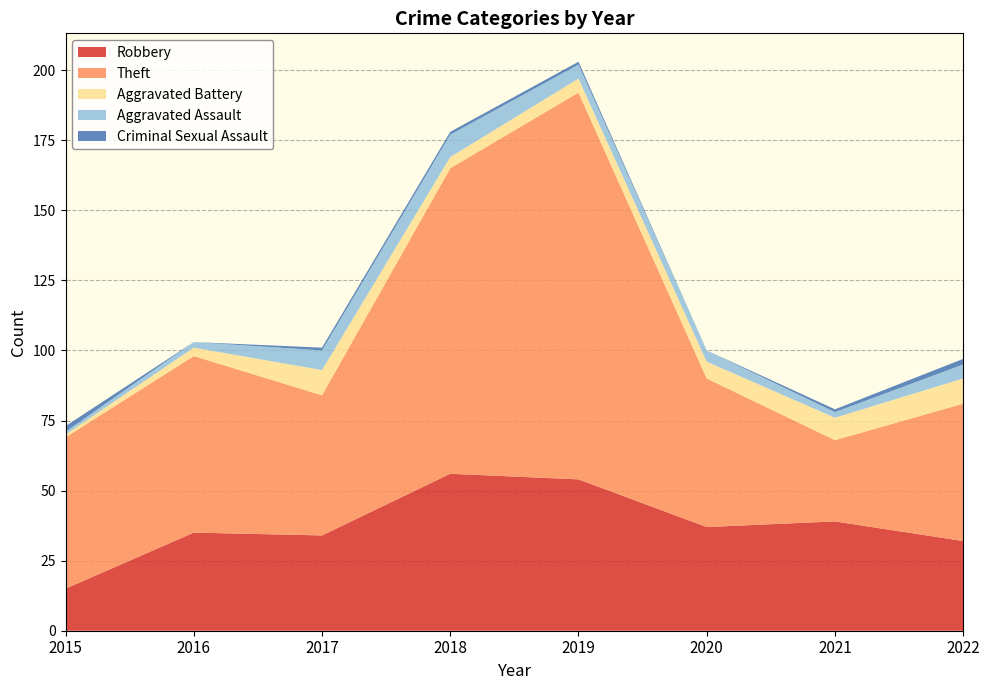

Reading left to right, extract all data points from this chart.

Robbery: 15	35	34	56	54	37	39	32
Theft: 54	63	50	109	138	53	29	49
Aggravated Battery: 1	3	9	4	5	6	8	9
Aggravated Assault: 1	2	7	8	5	4	2	5
Criminal Sexual Assault: 2	0	1	1	1	0	1	2